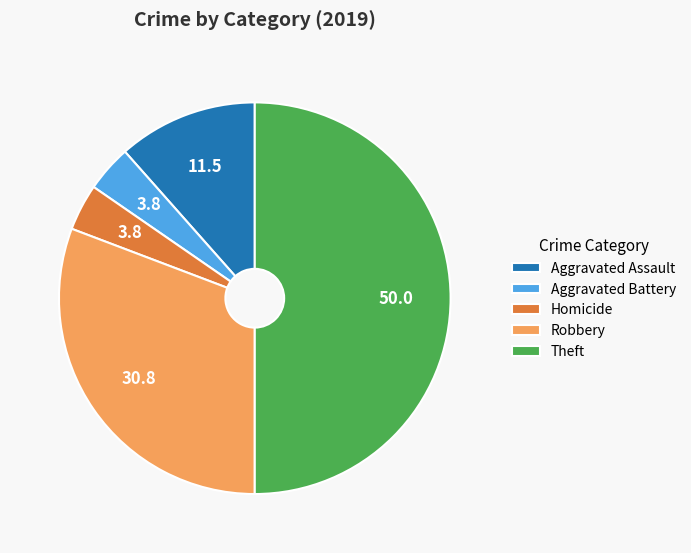

What is the ratio of the value at Aggravated Assault to the value at Aggravated Battery?

3.0